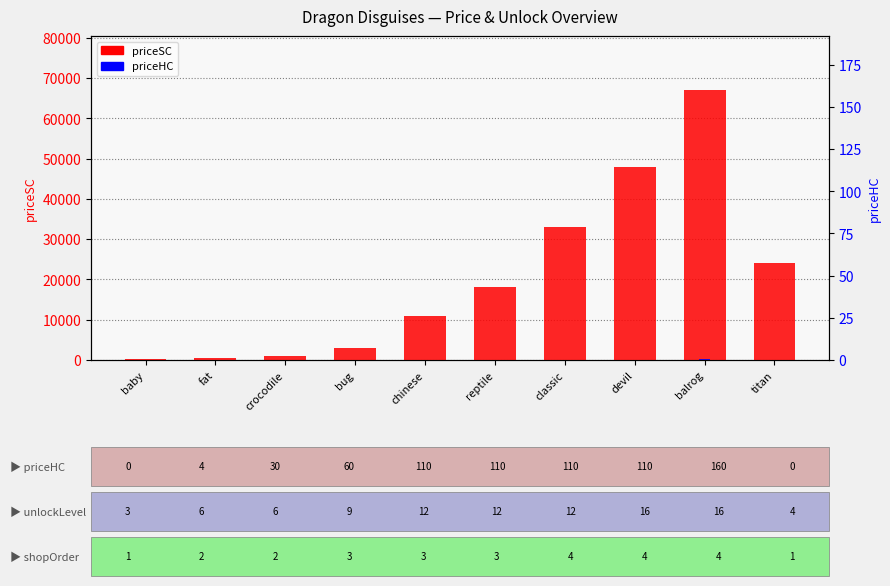

At which category is the sum across all series the highest?

balrog